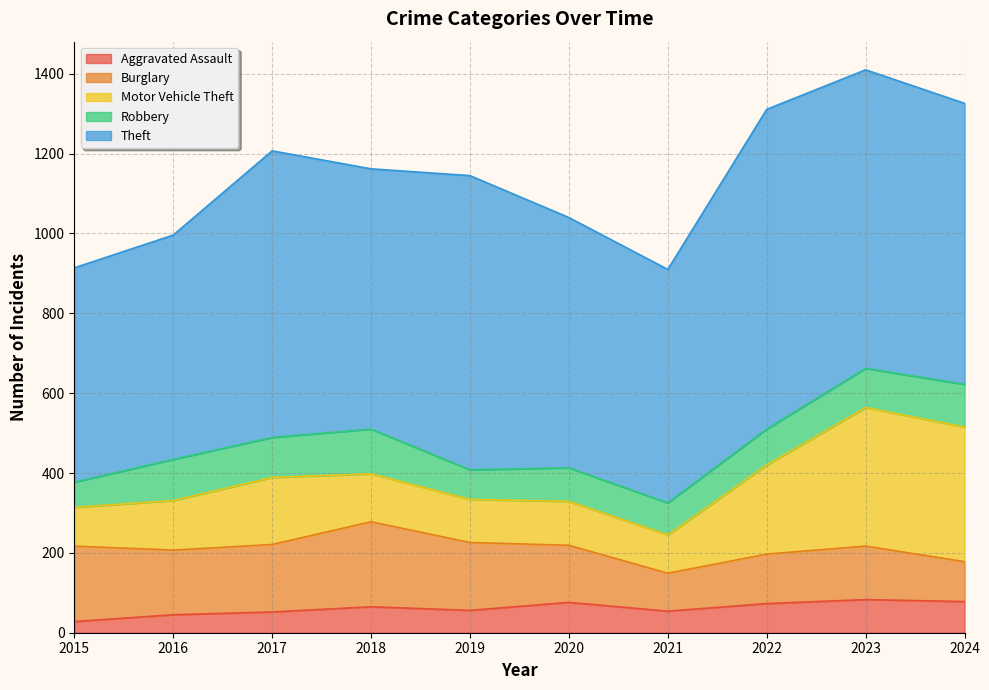

What is the highest value of the Theft series?

801